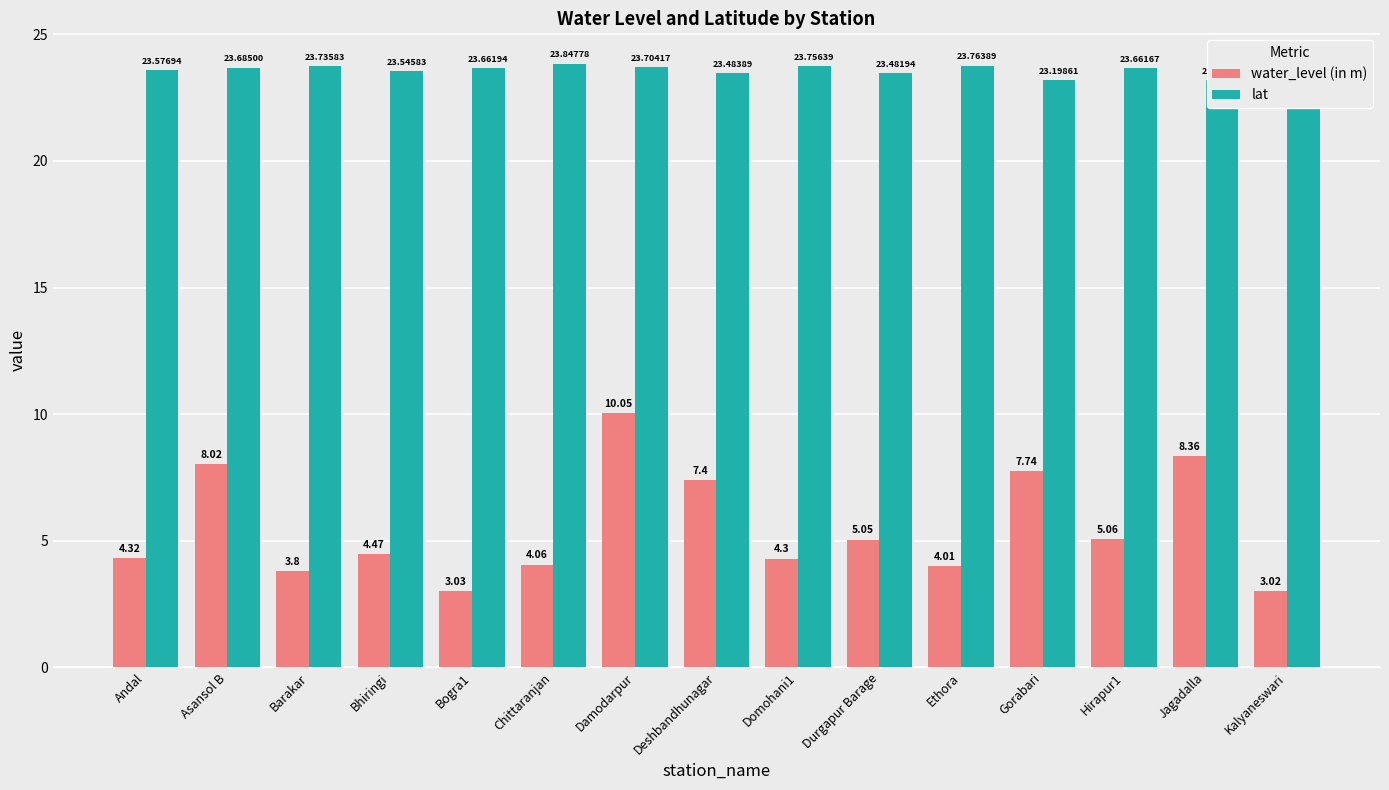

Rank the series at Bogra1 from lowest to highest value.

water_level (in m), lat